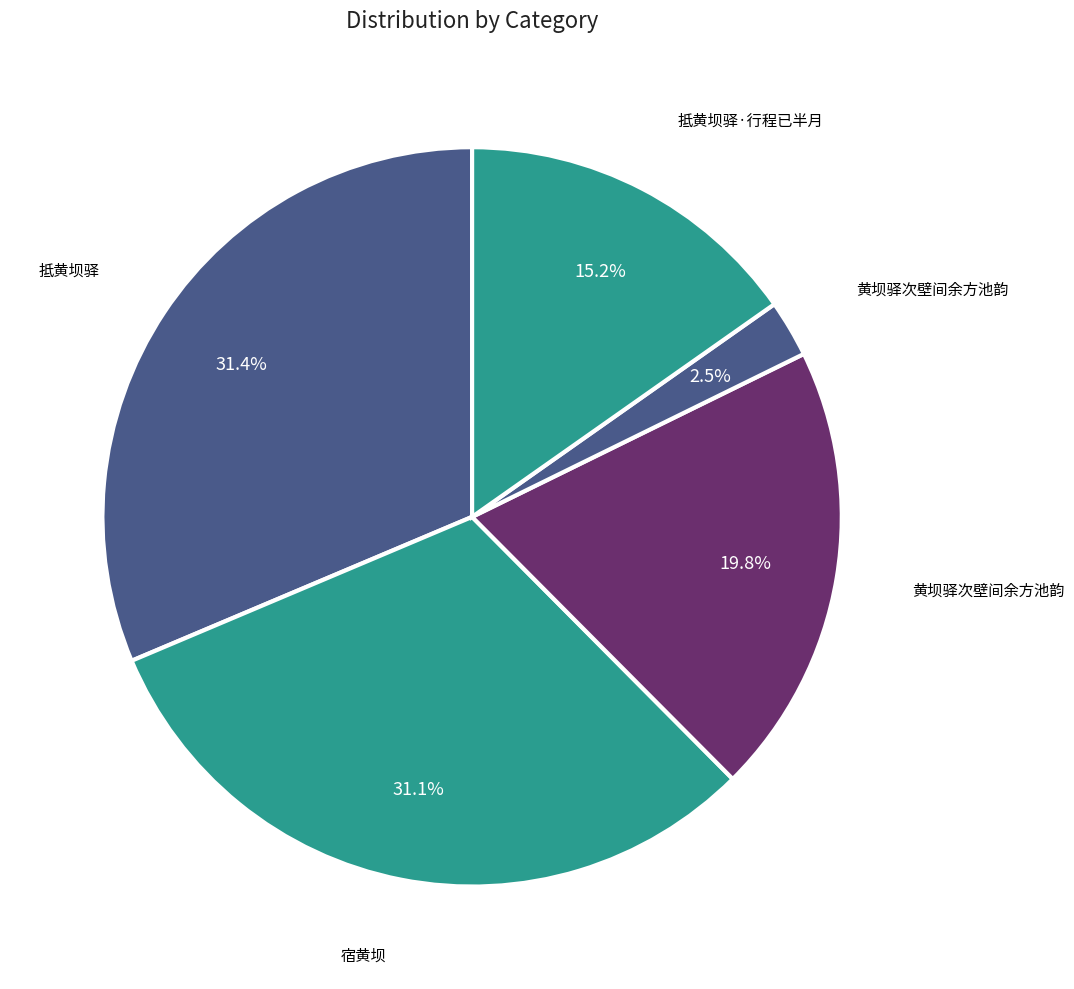

Does any single category account for the majority?

No